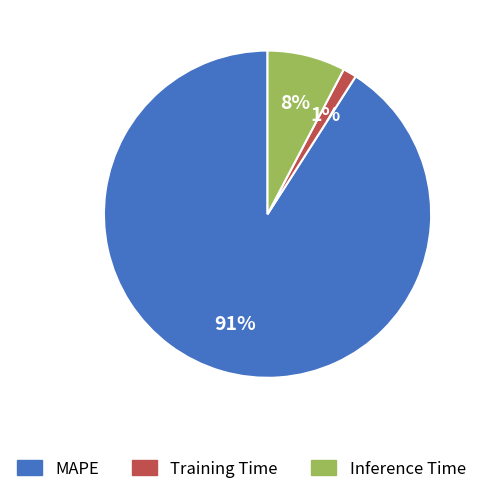

What is the largest slice in the pie chart?

MAPE